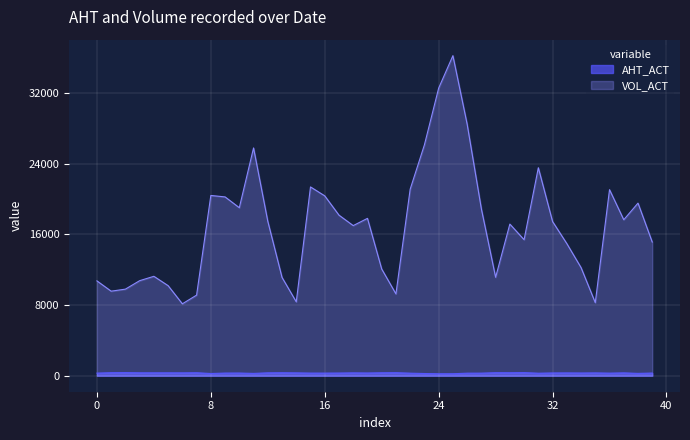

How many series are shown in this chart?

2